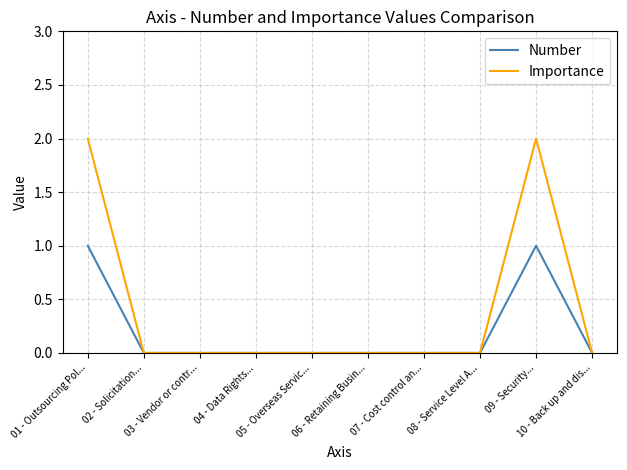

List the series in order of their overall mean, lowest first.

Number, Importance